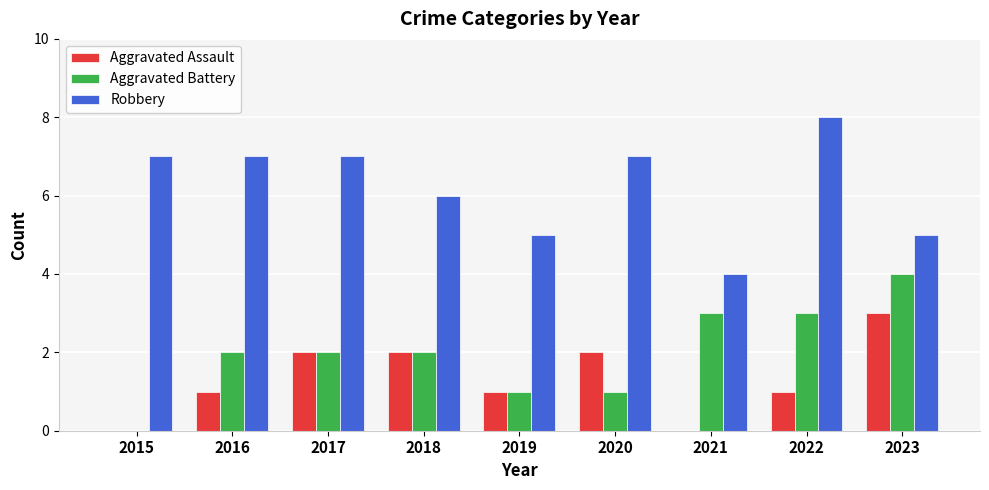

Reading right to left, transcribe all the data shown in this chart.

Aggravated Assault: 2023=3	2022=1	2021=0	2020=2	2019=1	2018=2	2017=2	2016=1	2015=0
Aggravated Battery: 2023=4	2022=3	2021=3	2020=1	2019=1	2018=2	2017=2	2016=2	2015=0
Robbery: 2023=5	2022=8	2021=4	2020=7	2019=5	2018=6	2017=7	2016=7	2015=7